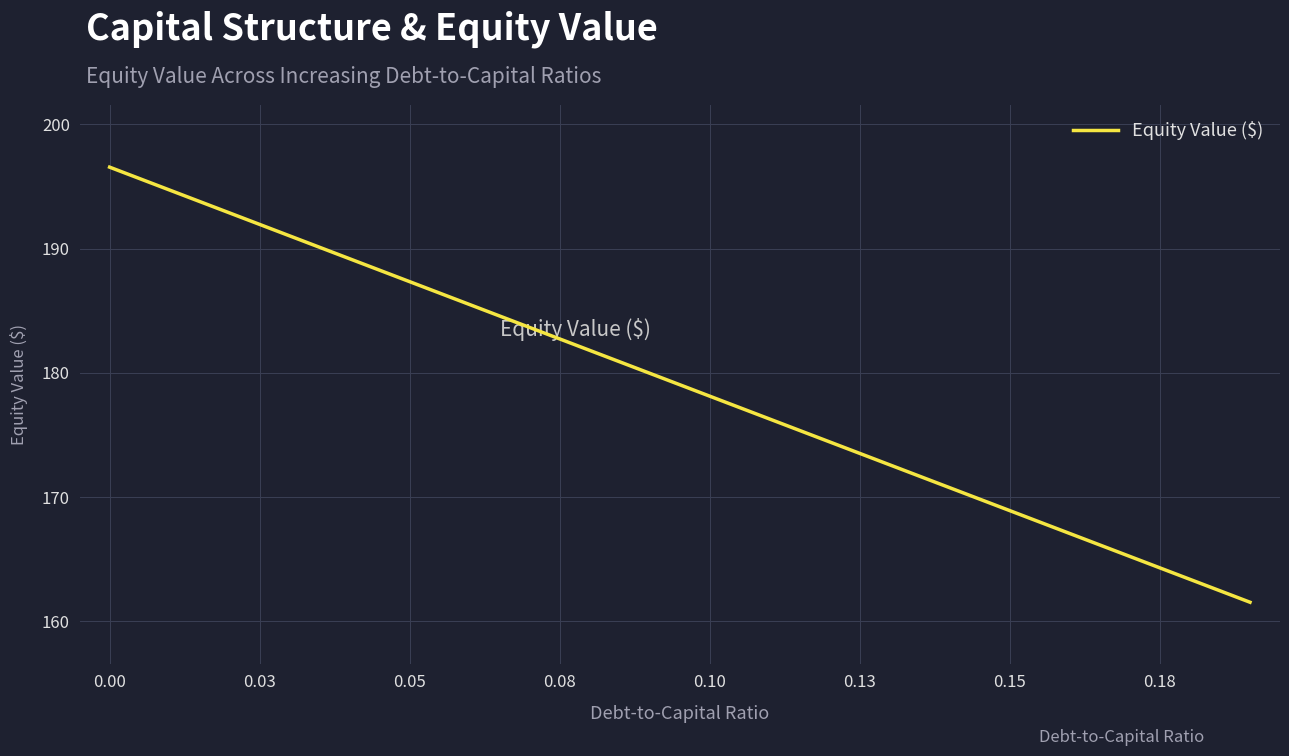

What is the maximum value shown in the chart?

196.5